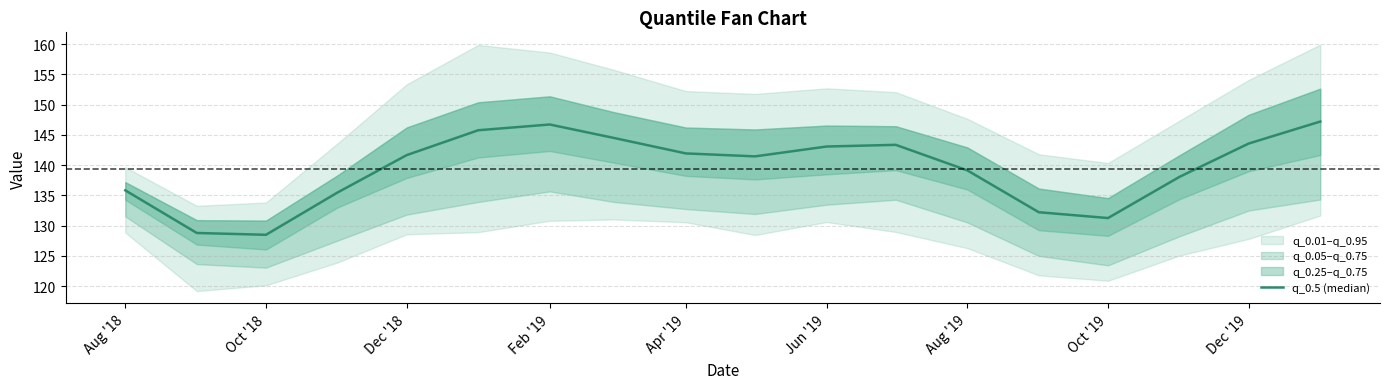

How many lines are shown in the chart?

1